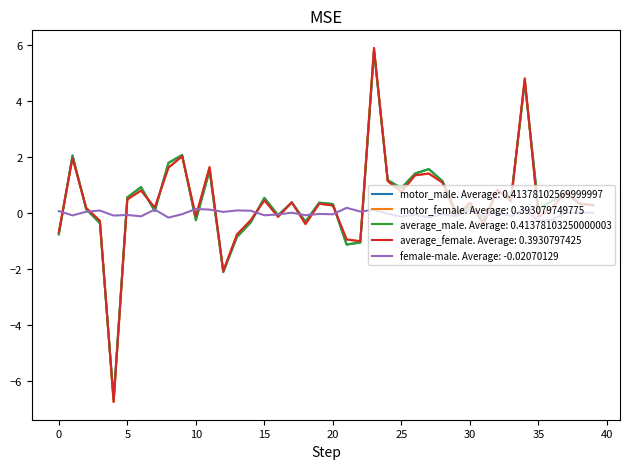

What is the minimum value shown in the chart?

-6.8